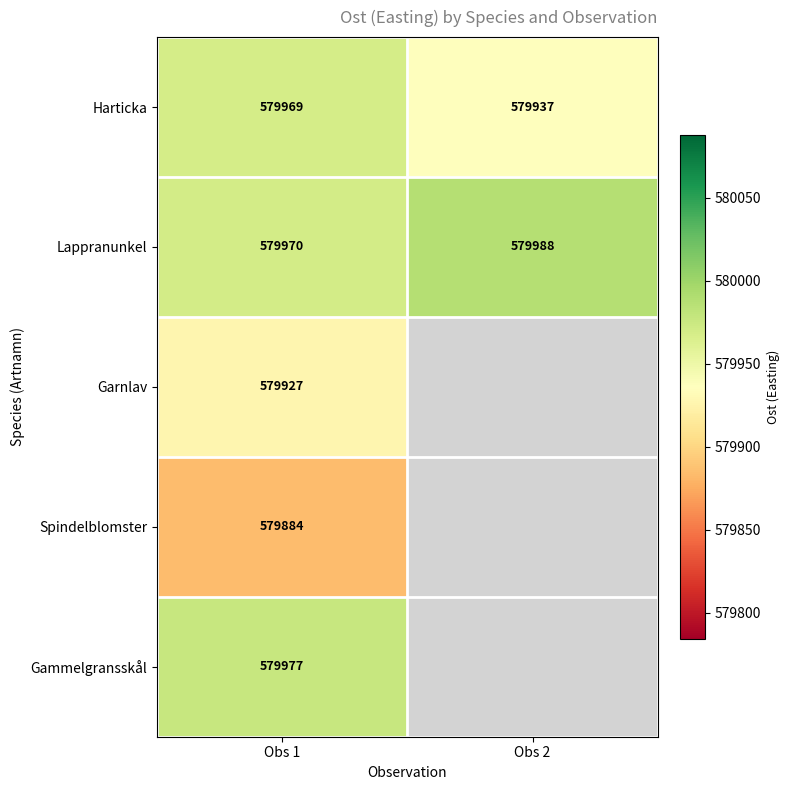

At which label does Harticka reach its peak?

Obs 1